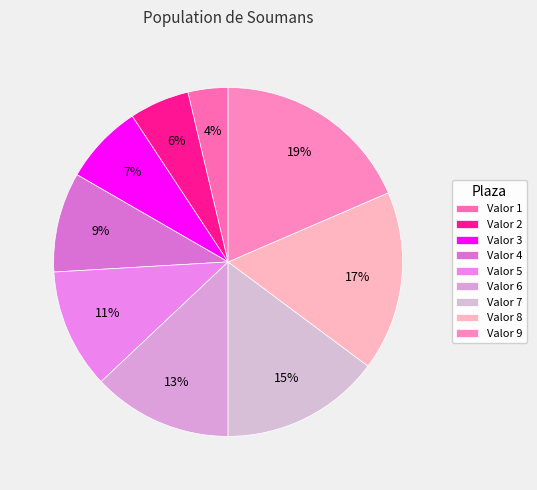

To the nearest percent, what portion does Valor 1 represent?

4%